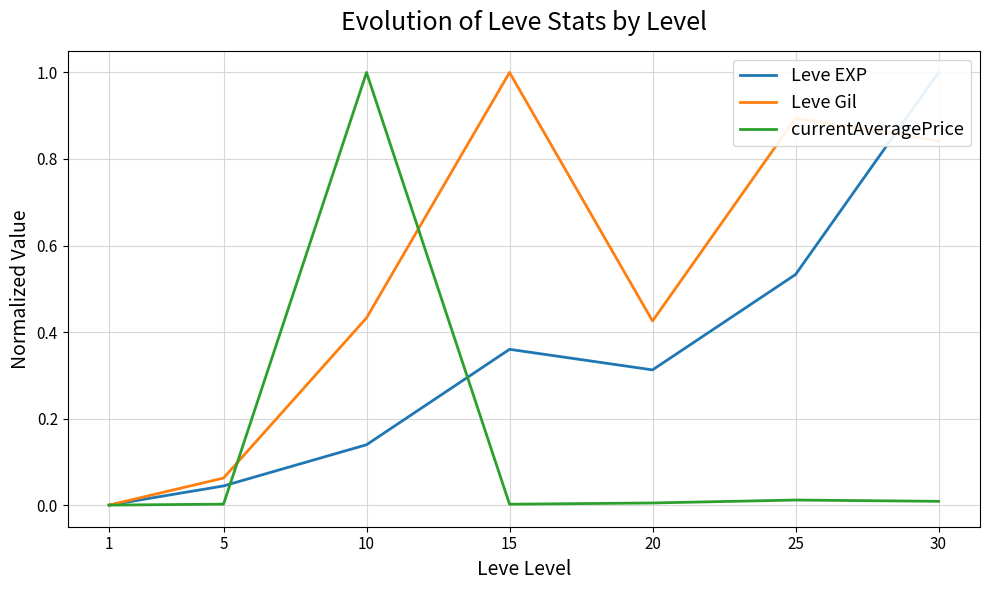

The Leve EXP series shows 0.0 at 1. True or false?

True